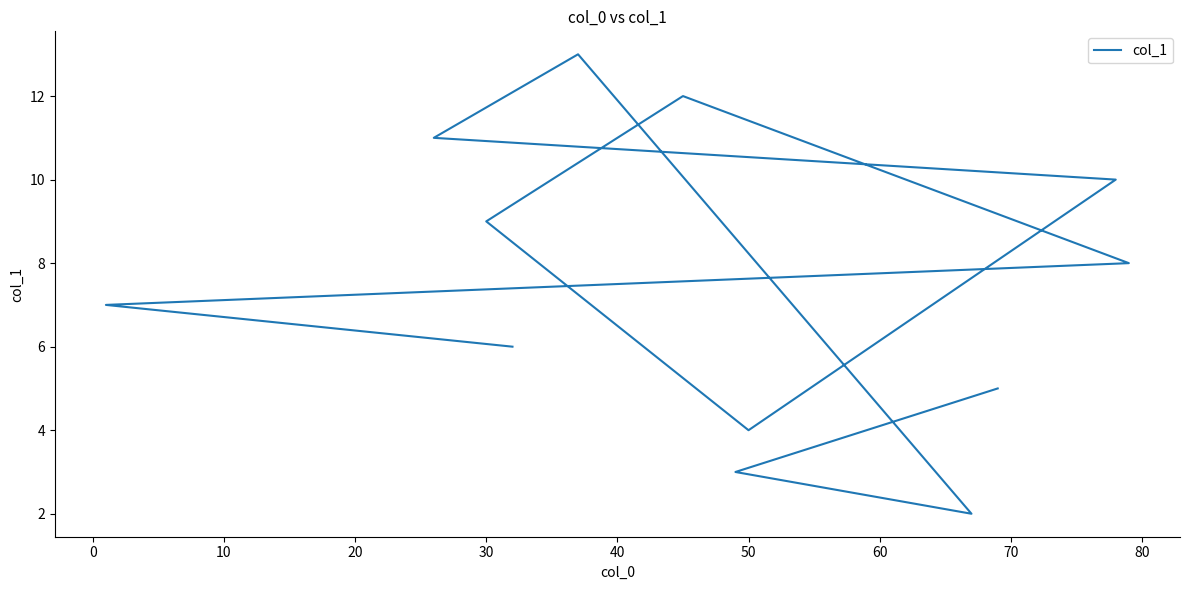

How many categories are shown in the chart?

12